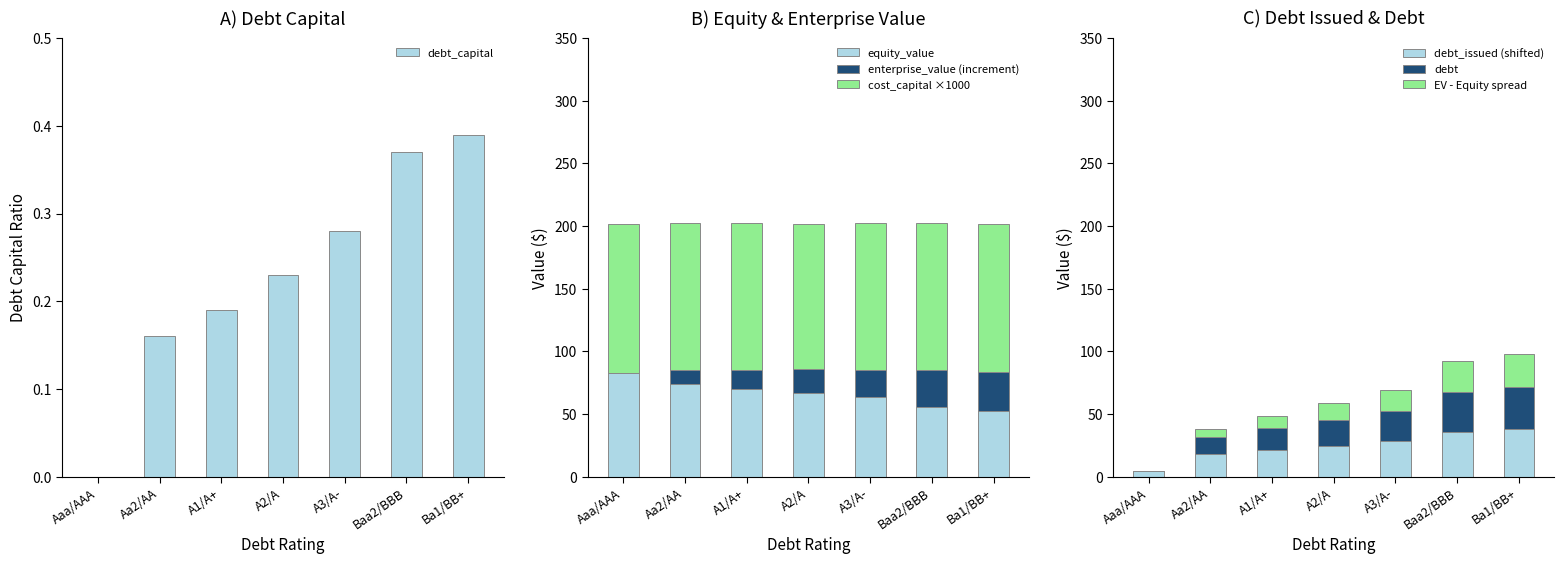

Reading left to right, transcribe all the data shown in this chart.

debt_capital: 0.0	0.2	0.2	0.2	0.3	0.4	0.4
cost_capital: 119.3	116.8	116.8	116.4	116.6	116.9	118.1
equity_value: 84.8	73.7	70.2	66.9	63.5	55.4	52.4
debt_issued: 4.1	17.9	21.3	24.8	28.2	36.0	37.7
debt: 0.0	13.8	17.2	20.7	24.1	31.9	33.6